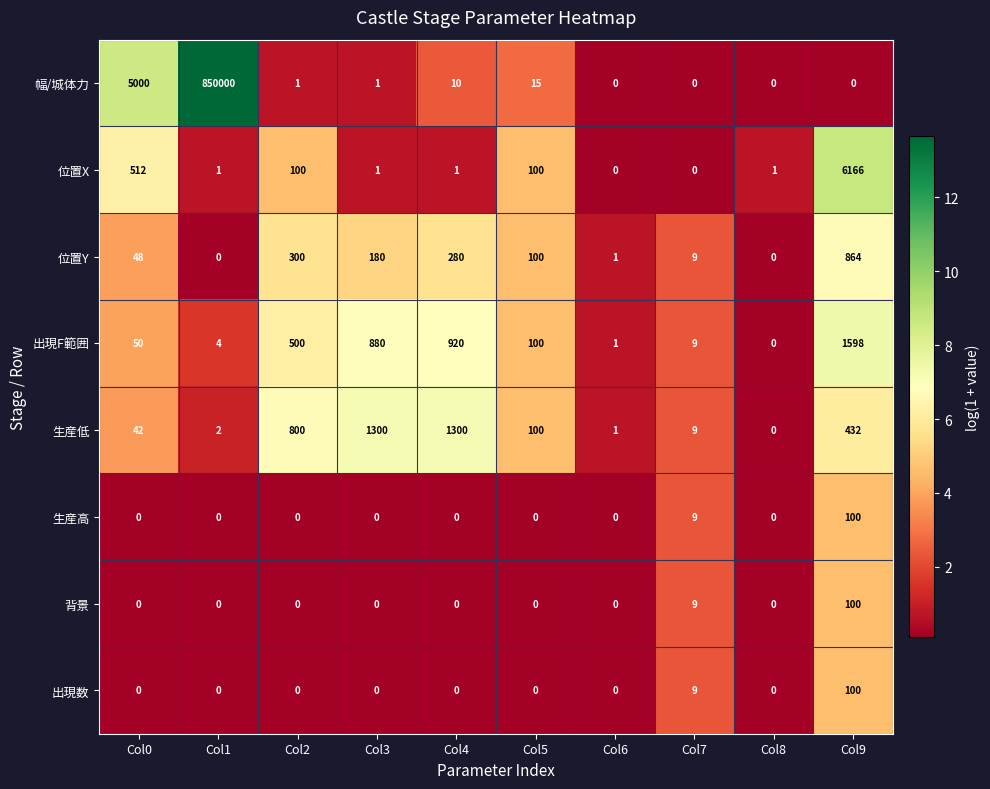

Which series has the widest spread of values?

幅/城体力